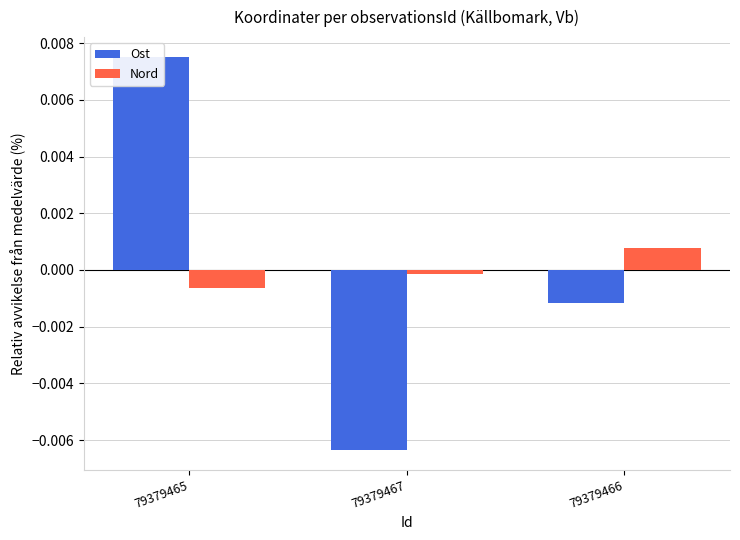

Is it true that Nord equals -0.0 at 79379467?

False